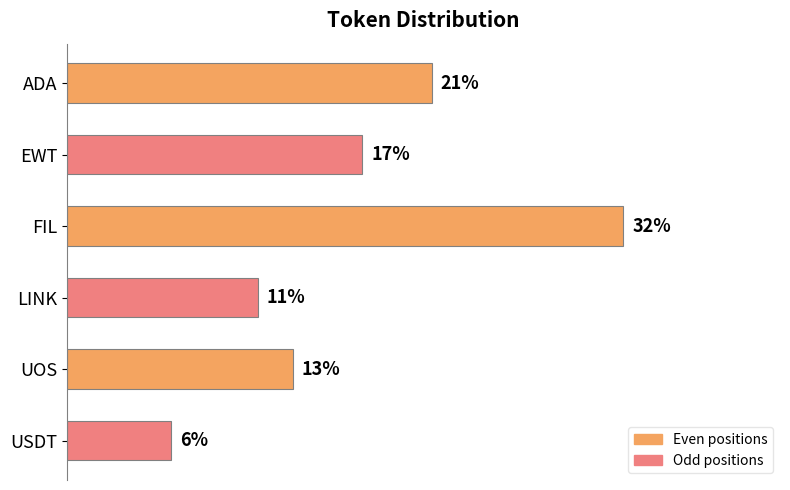

List the labels in order of value, largest first.

FIL, ADA, EWT, UOS, LINK, USDT